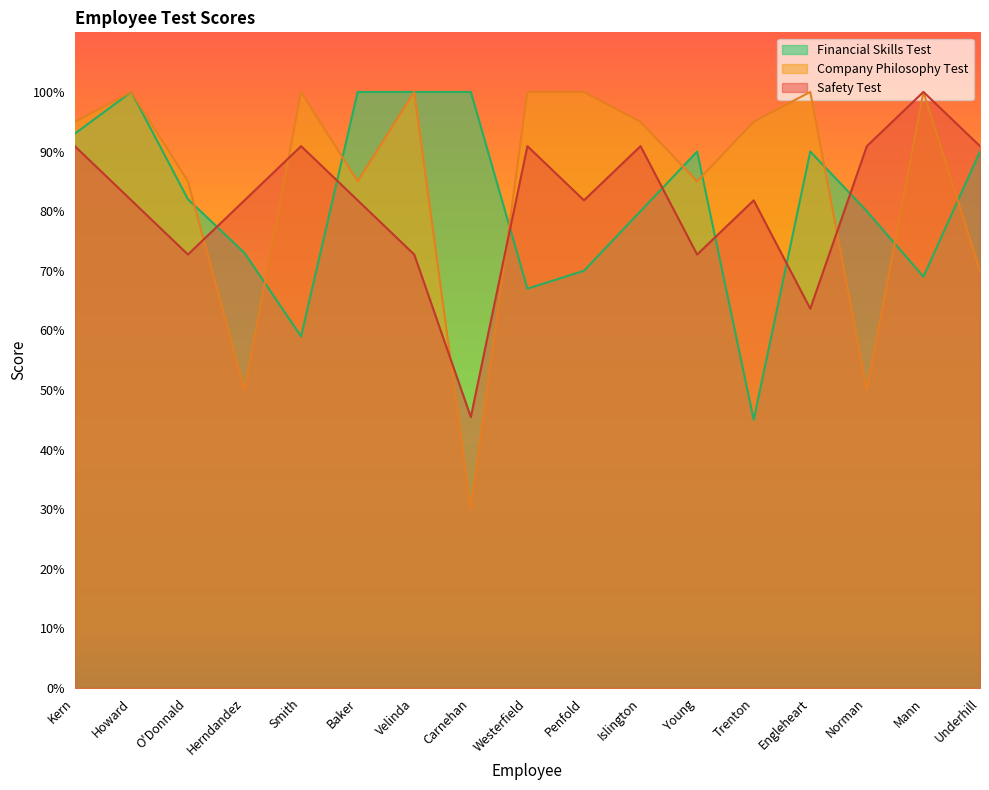

Is it true that Safety Test equals 81.8 at Baker?

True